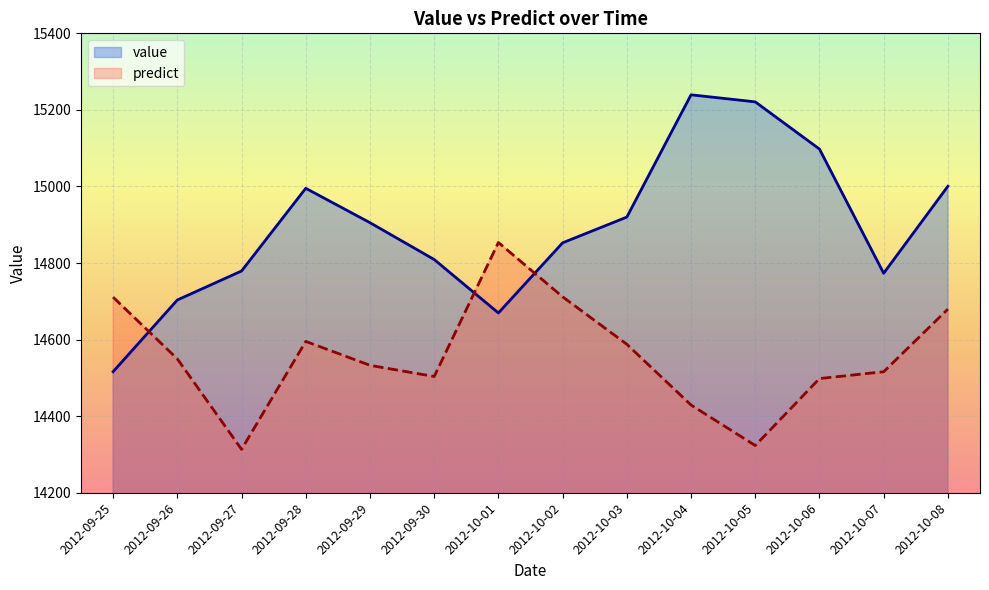

Rank the series by their maximum value, from highest to lowest.

value, predict